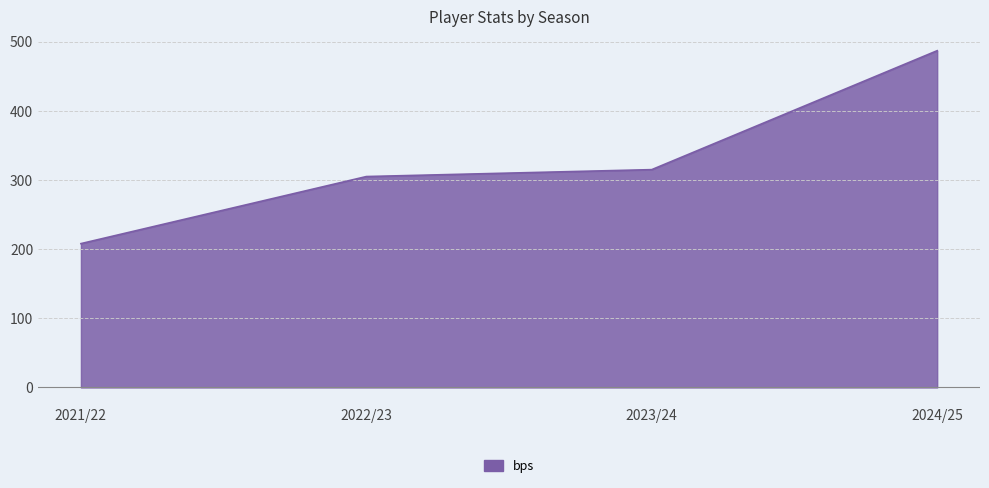

Which has a higher value, 2021/22 or 2024/25?

2024/25